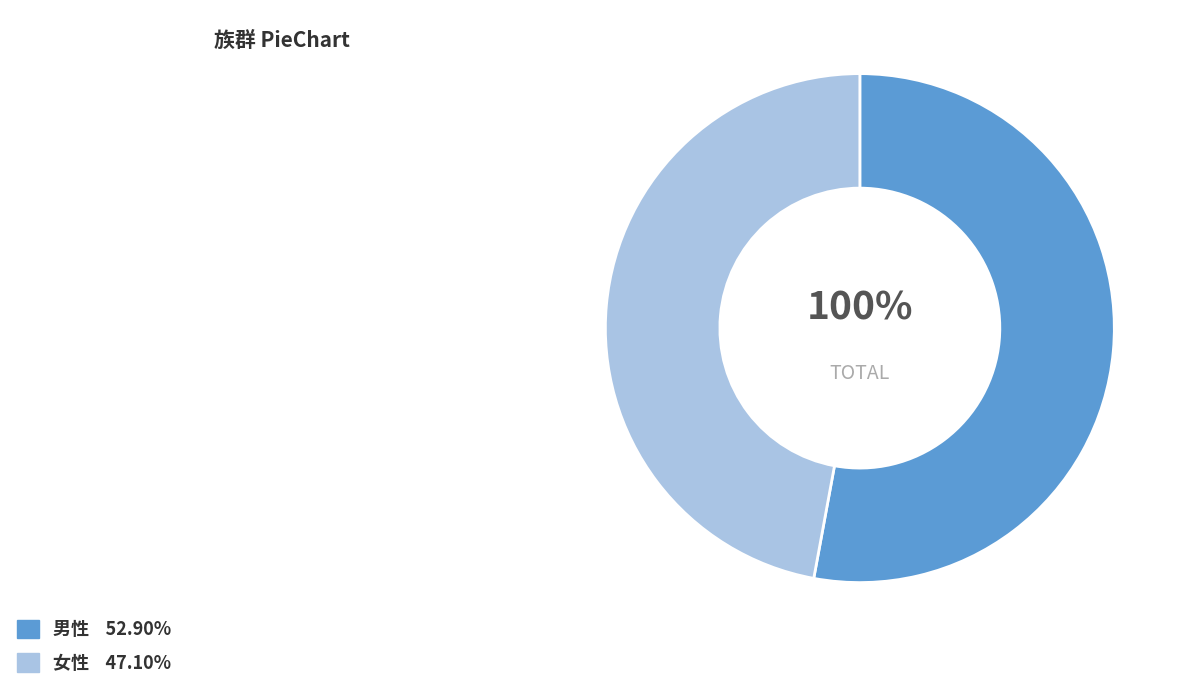

To the nearest percent, what percentage of the pie is 男性?

53%